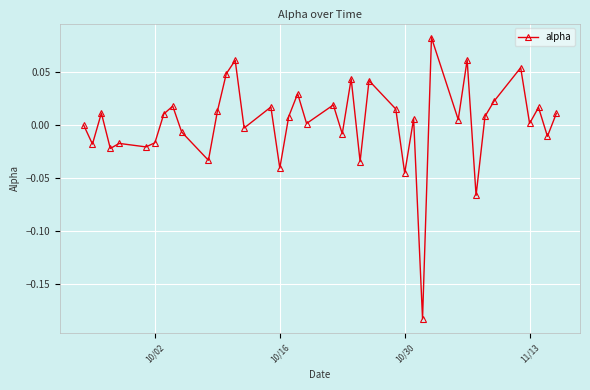

Is this an area chart (filled region under the line)?

No